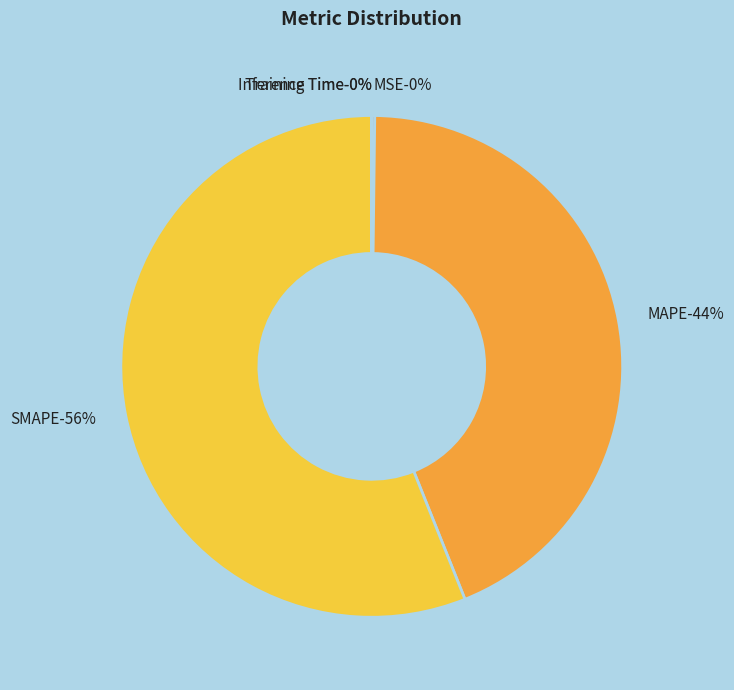

Combined, do Inference Time and MSE account for over 50%?

No